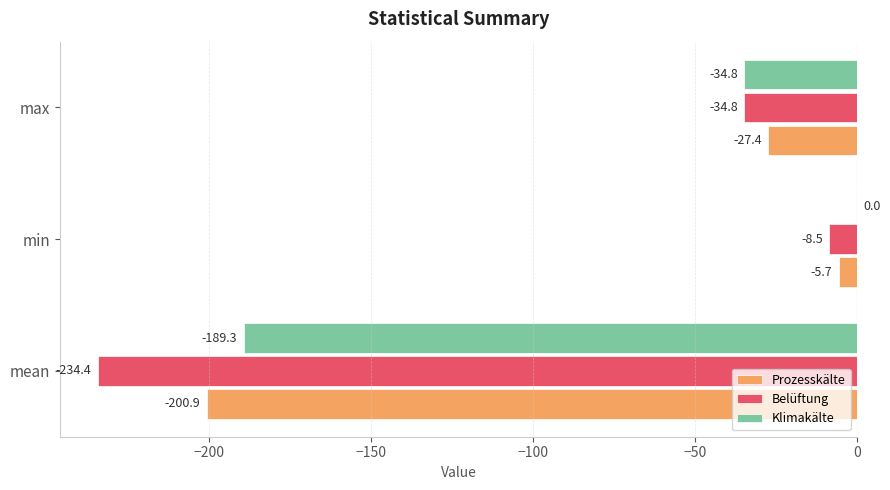

True or false: Klimakälte has a value of 0.0 at min.

True